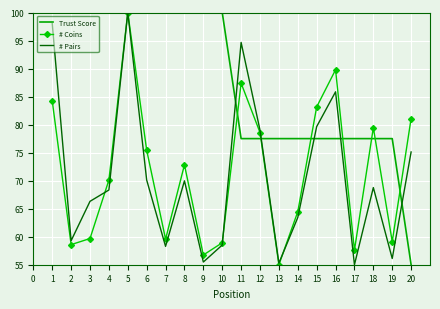

What is the lowest value of the # Pairs series?

55.0